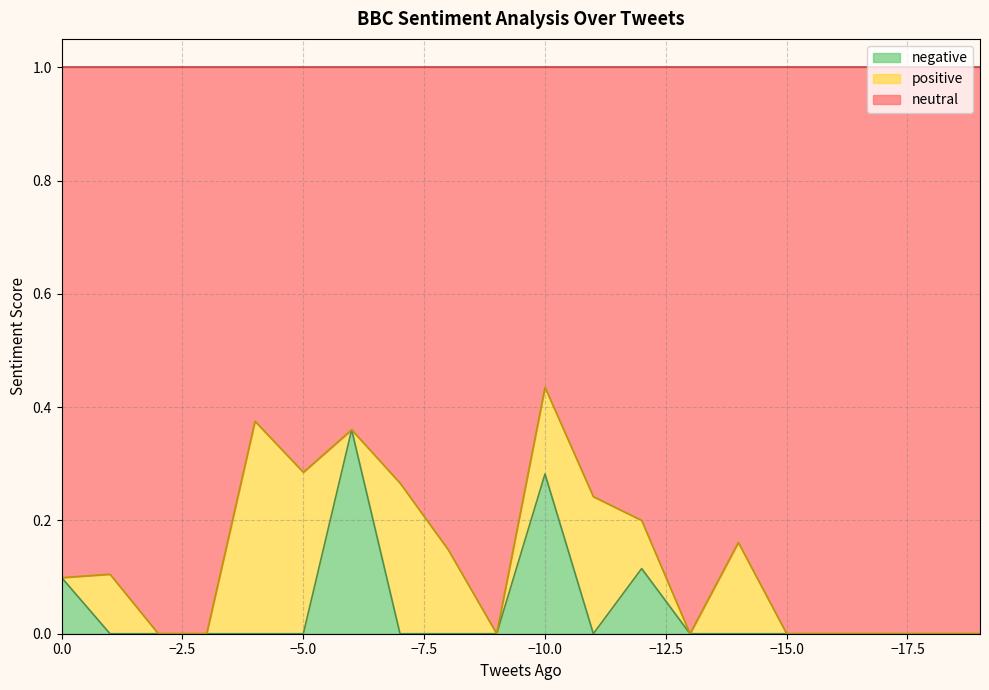

What is the sum of all negative values?

0.9